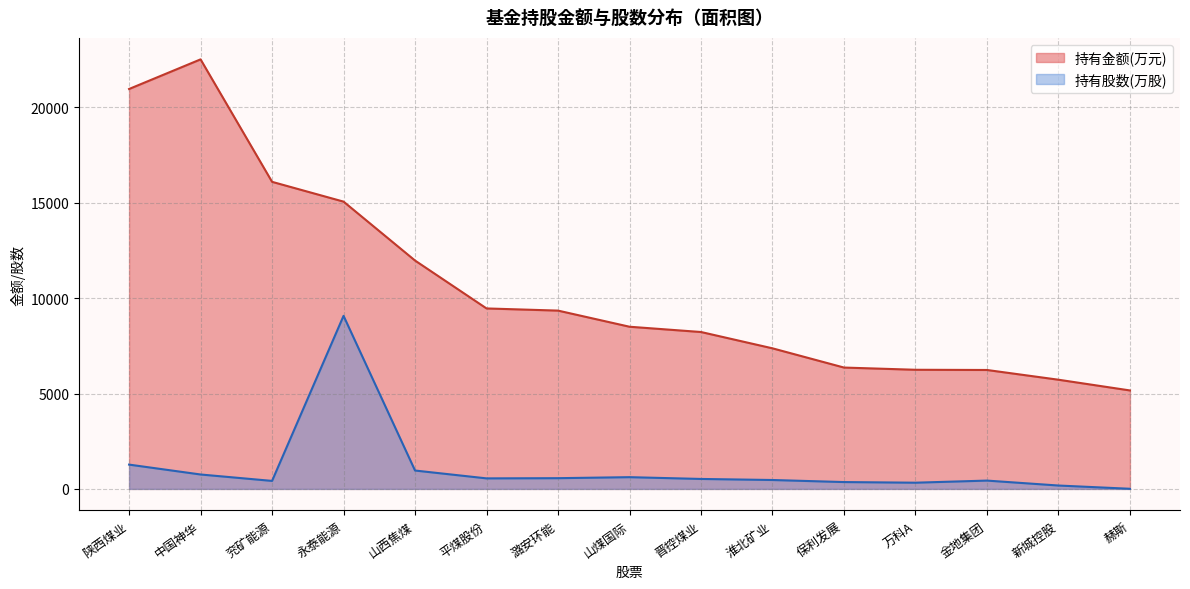

What is the spread (max minus min) of values at 金地集团?

5798.2